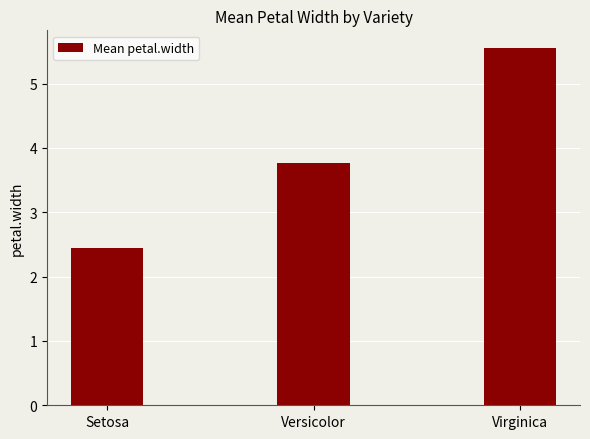

What is the ratio of the value at Versicolor to the value at Setosa?

1.5